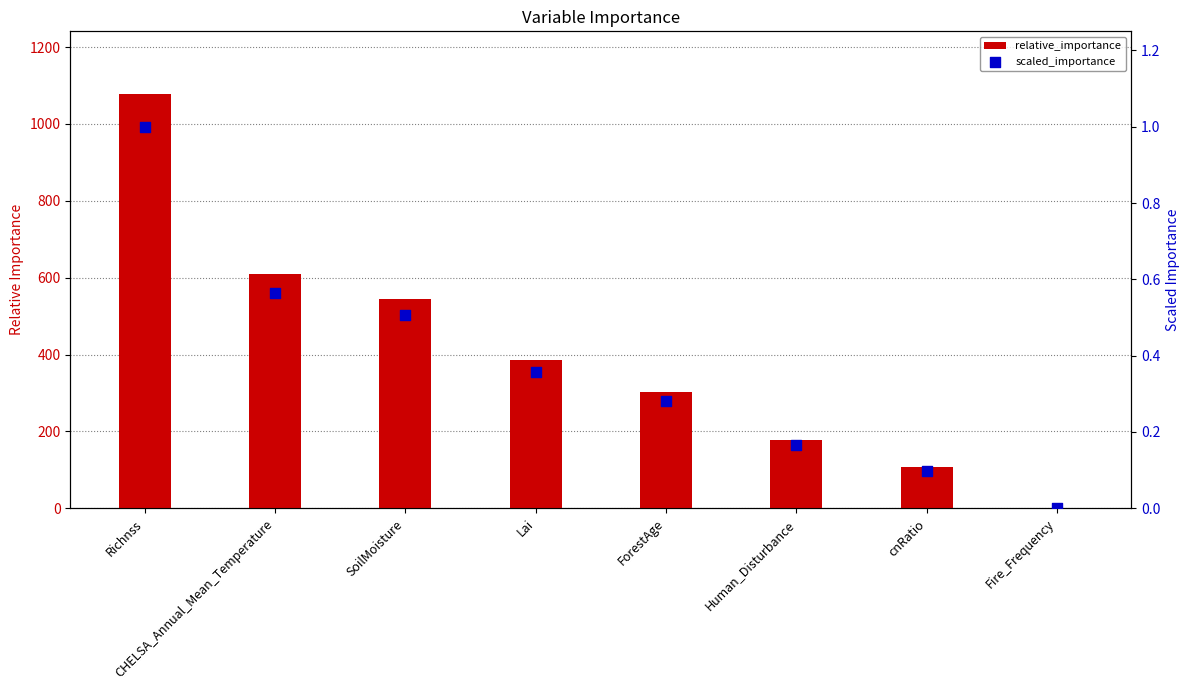

What are all the series names shown in the legend?

relative_importance, scaled_importance